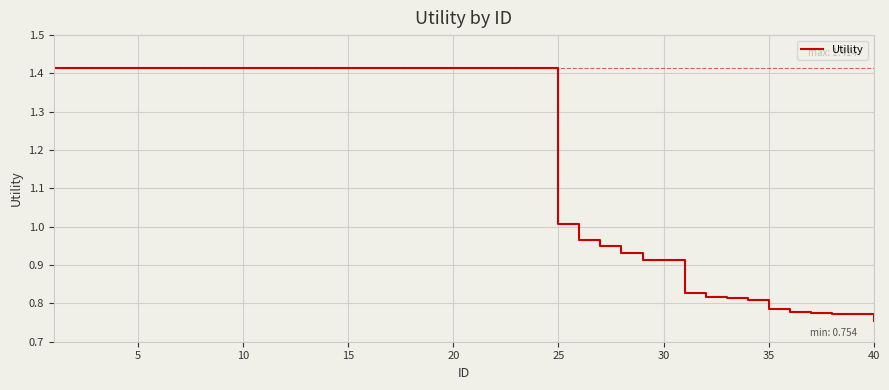

Does the chart have visible grid lines?

Yes